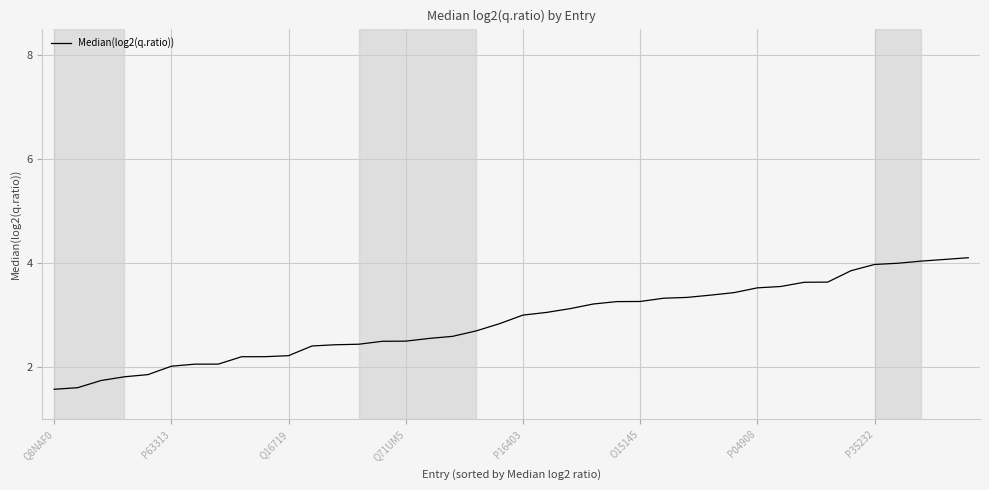

What is the difference between the maximum and minimum values?

2.5